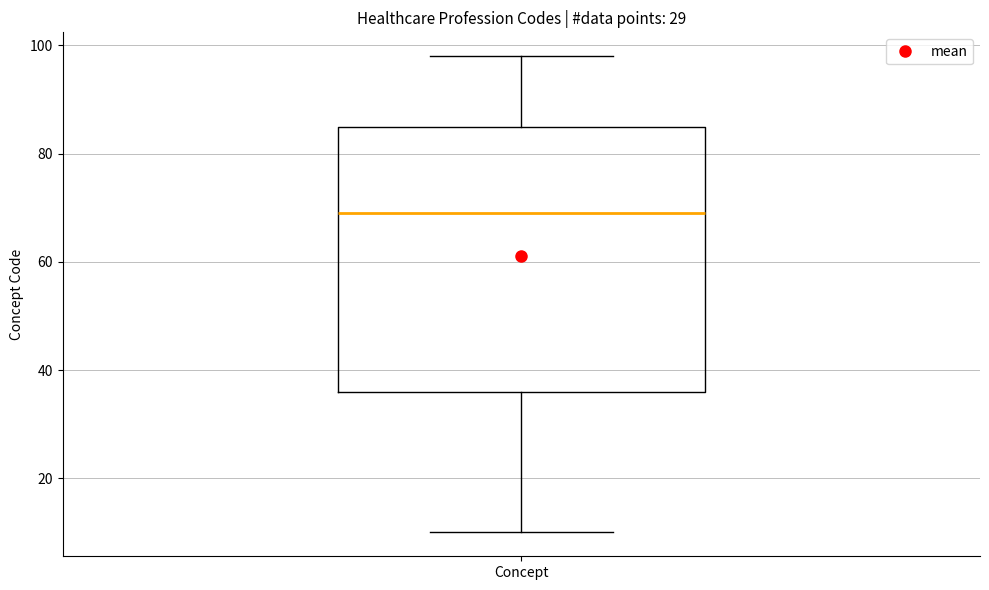

Where does the upper whisker of the box for Concept end on the y-axis? The values are not printed on the chart, so give them approximately, as read against the axis.

98